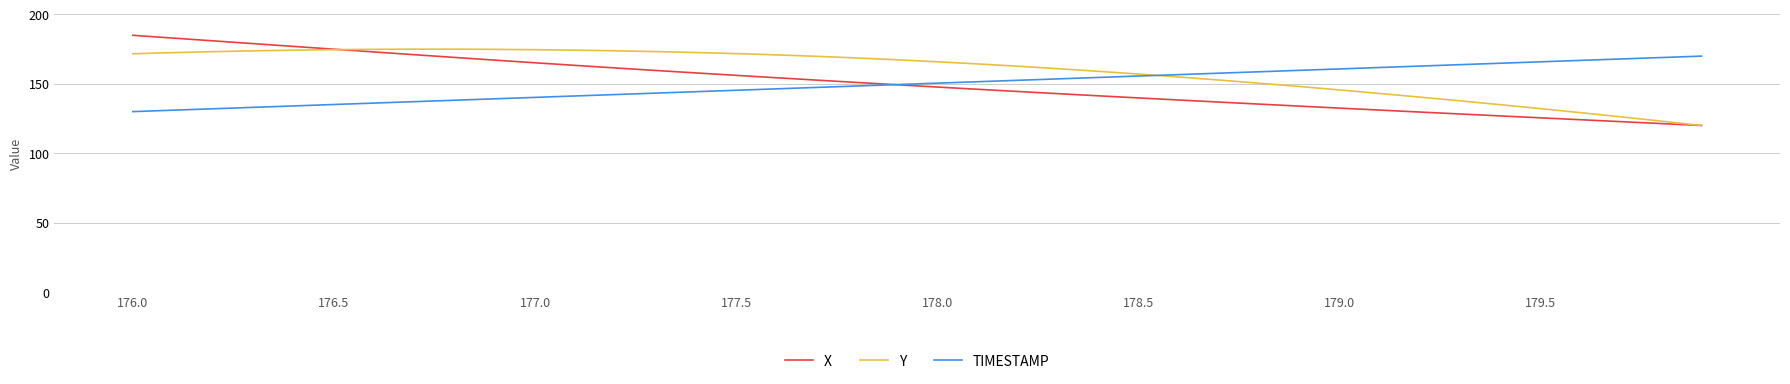

What is the maximum value for TIMESTAMP?

170.0